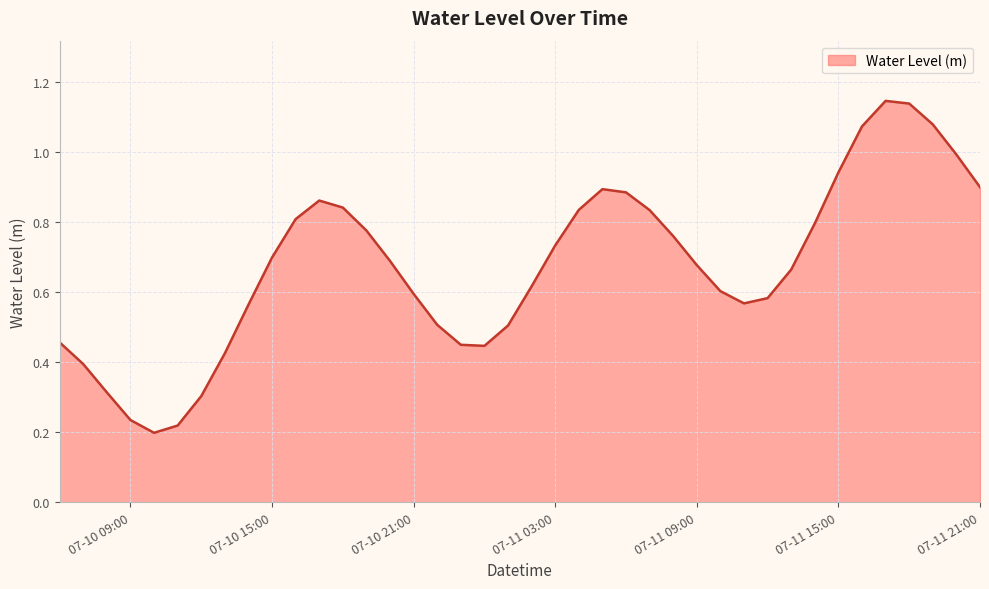

What is the label of the 18th point from the left?

2024-07-10 23:00:00